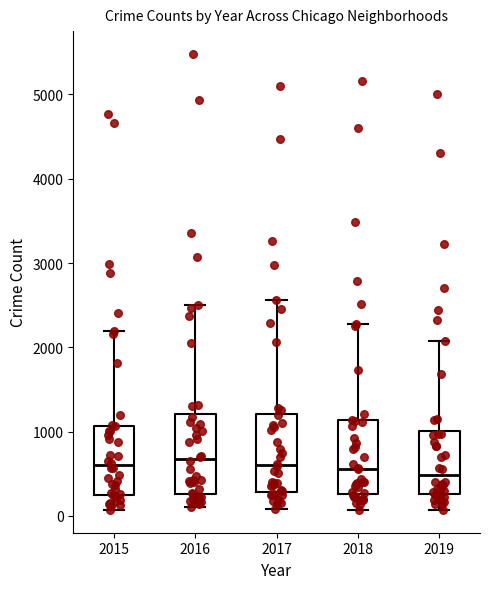

Where is the lower edge of the box at x = 2018 on the y-axis? The values are not printed on the chart, so give them approximately, as read against the axis.

300